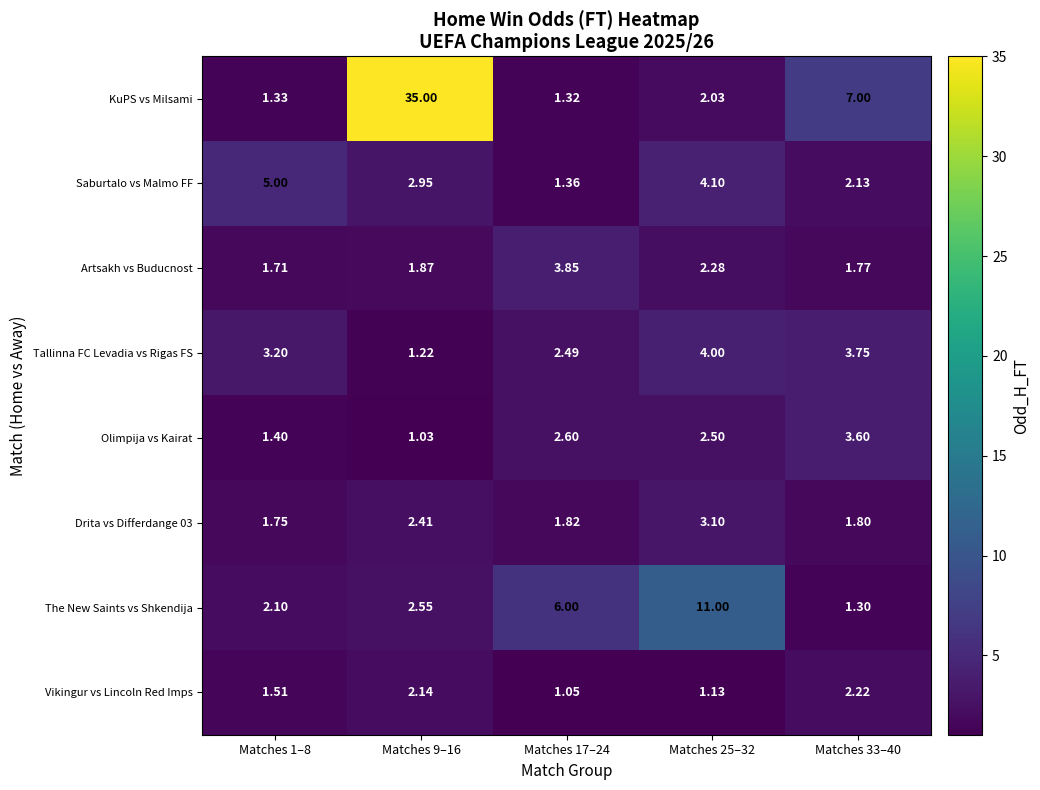

Is the value of Artsakh vs Buducnost at Matches 9–16 greater than the value of KuPS vs Milsami at Matches 17–24?

Yes